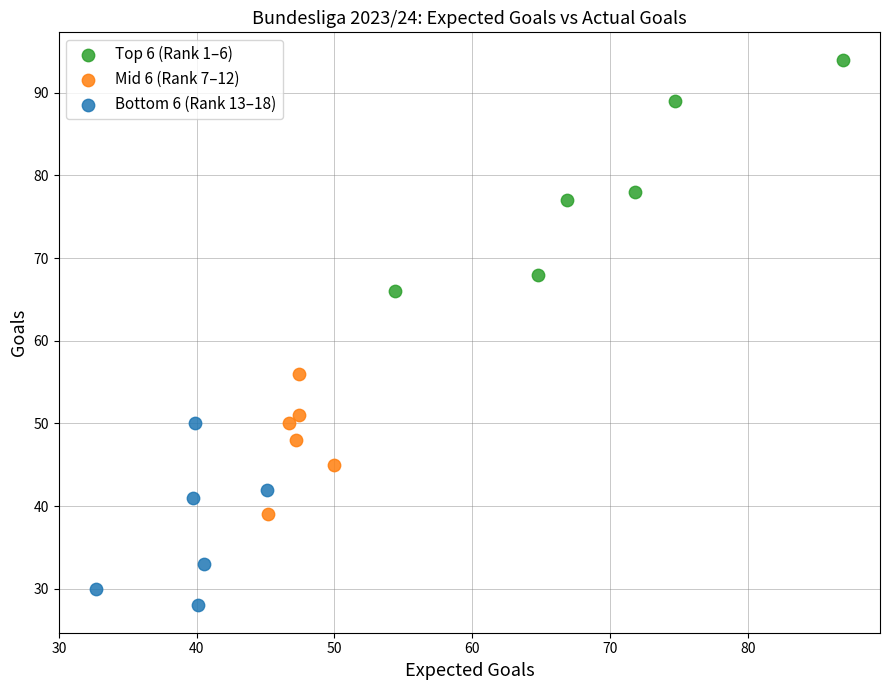

Which series reaches the minimum Y coordinate?

Bottom 6 (Rank 13–18)